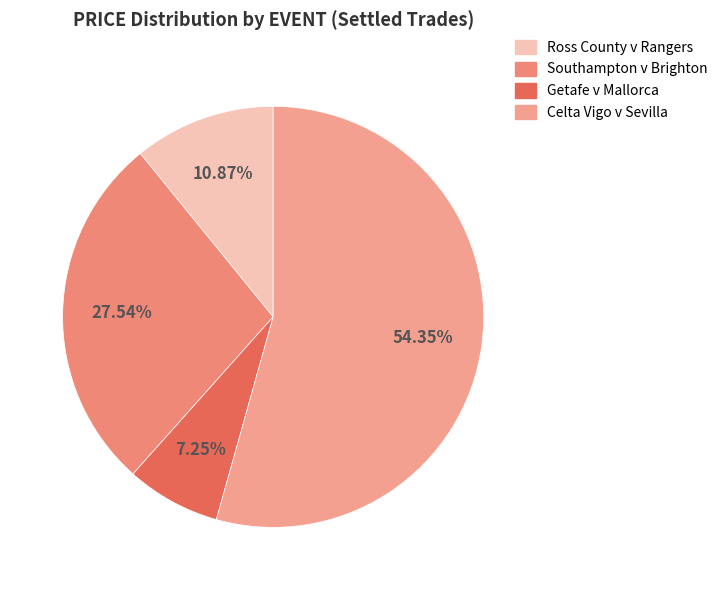

What is the majority slice?

Celta Vigo v Sevilla